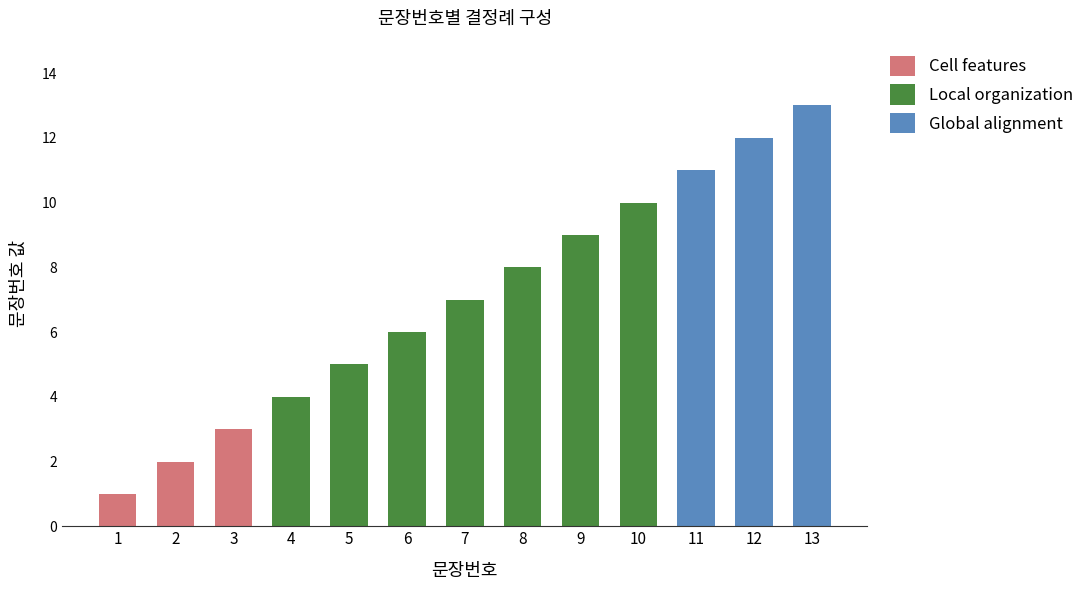

Are the bars horizontal?

No